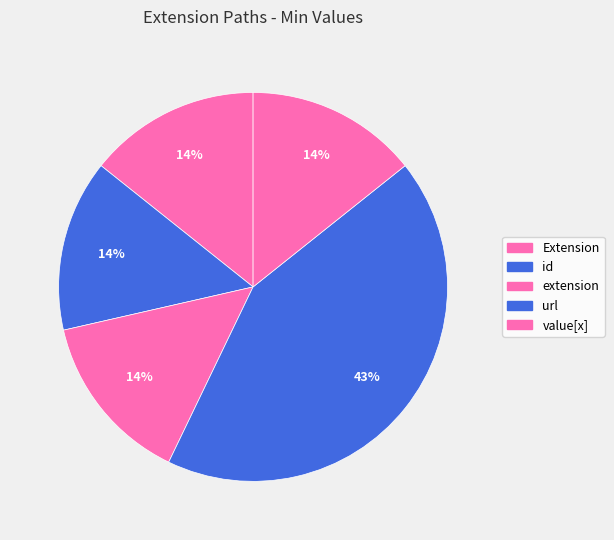

Rank the categories by value from highest to lowest.

Extension.url, Extension, Extension.id, Extension.extension, Extension.value[x]